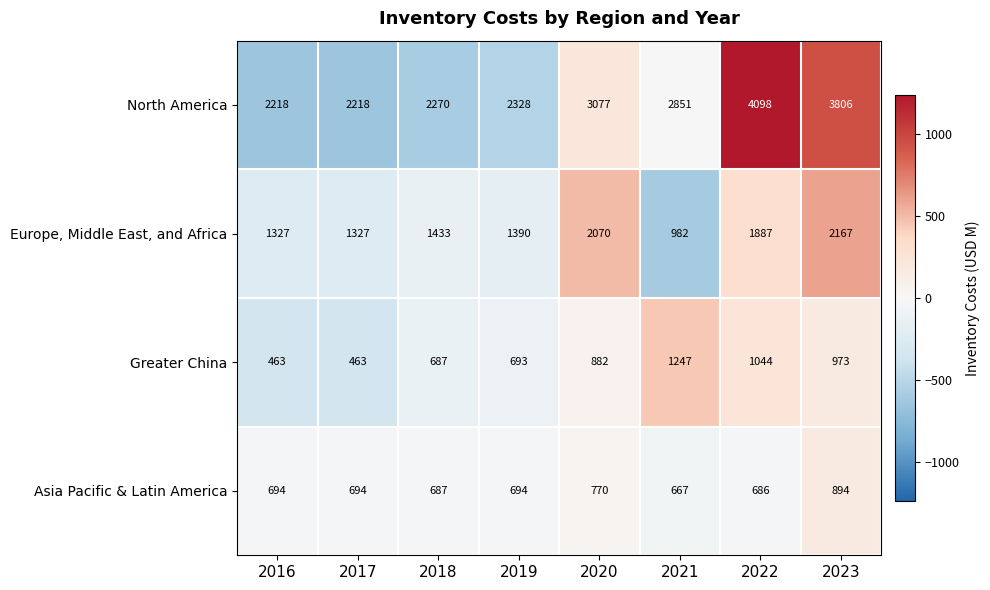

Rank the series at 2016 from lowest to highest value.

Greater China, Asia Pacific & Latin America, Europe, Middle East, and Africa, North America